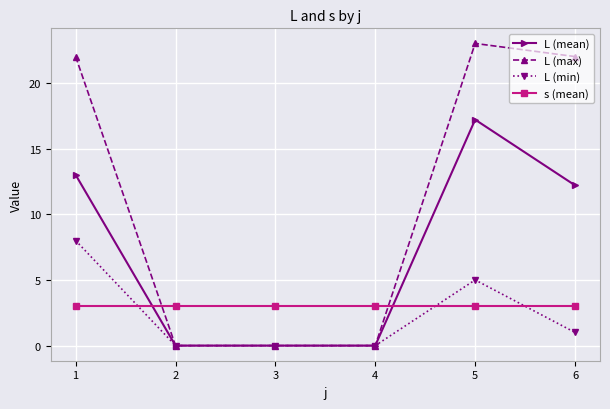

At which label does L (mean) first exceed 12?

1